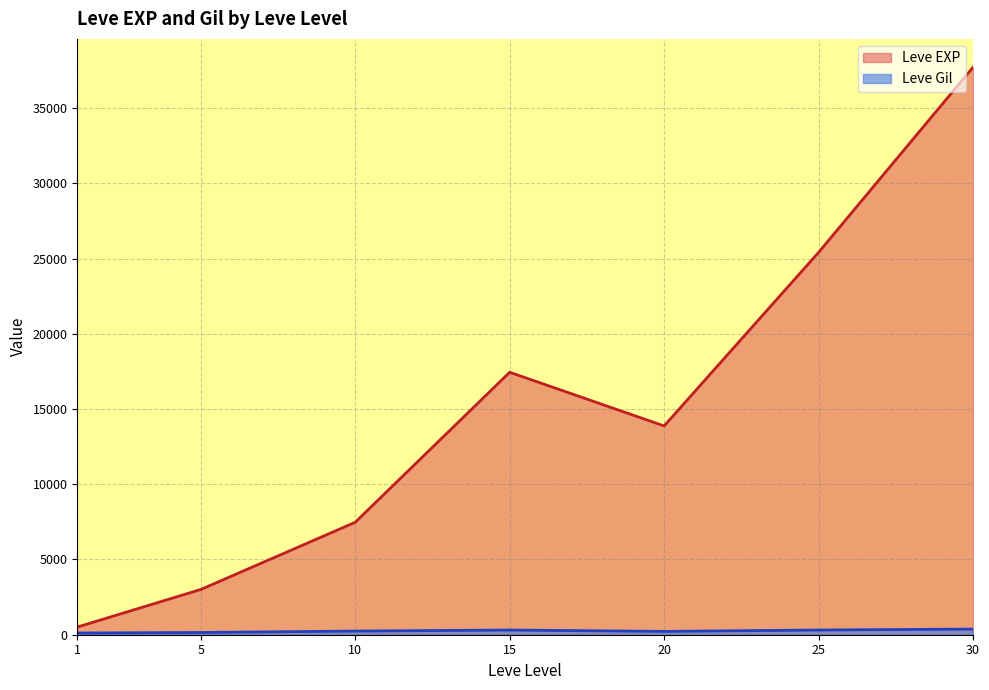

What is the maximum value for Leve EXP?

37715.0